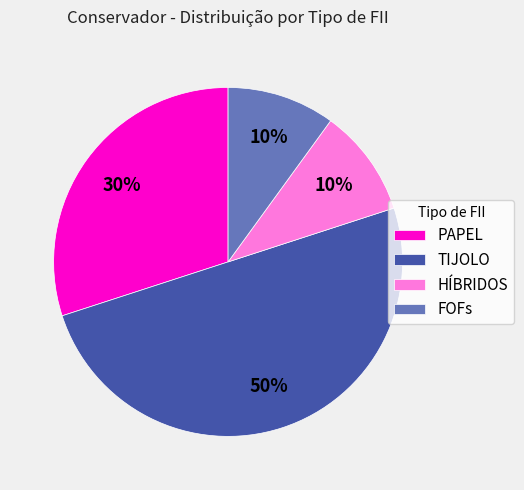

How many slices are in this pie chart?

4